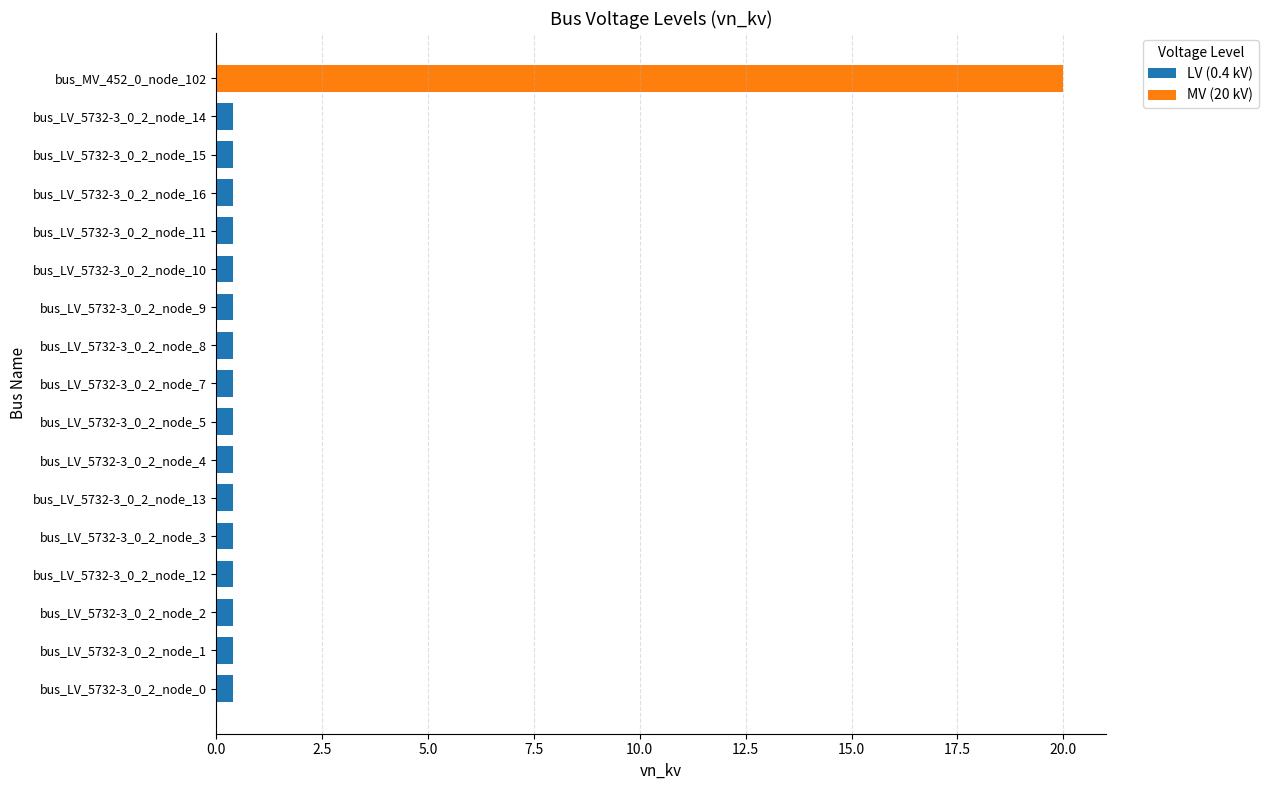

The LV (0.4 kV) series shows 0.4 at bus_LV_5732-3_0_2_node_2. True or false?

True